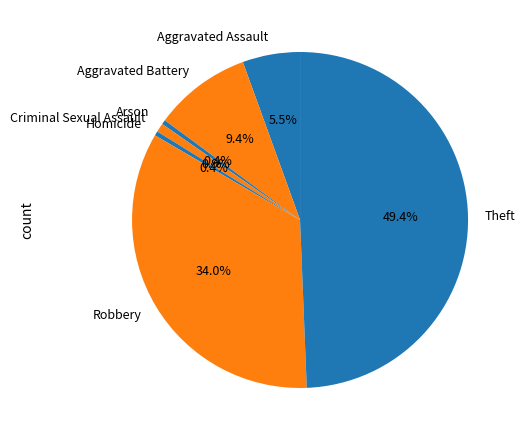

What is the ratio of the value at Aggravated Battery to the value at Arson?

22.0